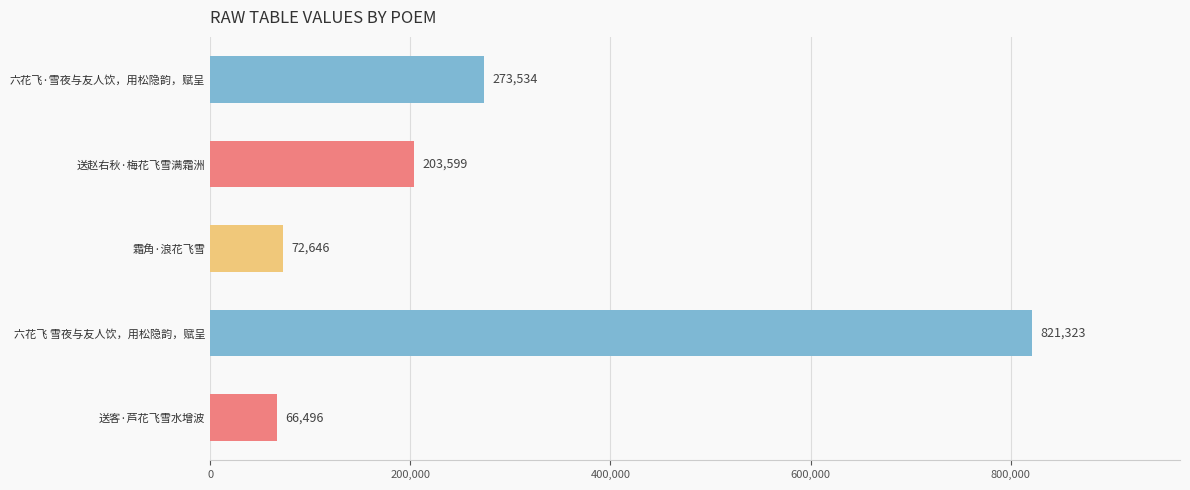

Is it true that the value at 送客·芦花飞雪水增波 is 116133?

False